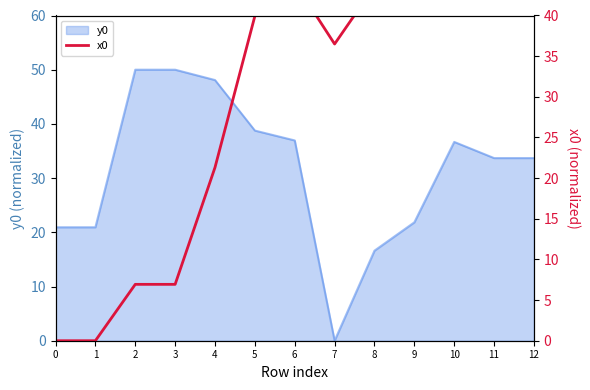

True or false: y0 has a value of 10.1 at 9.

False